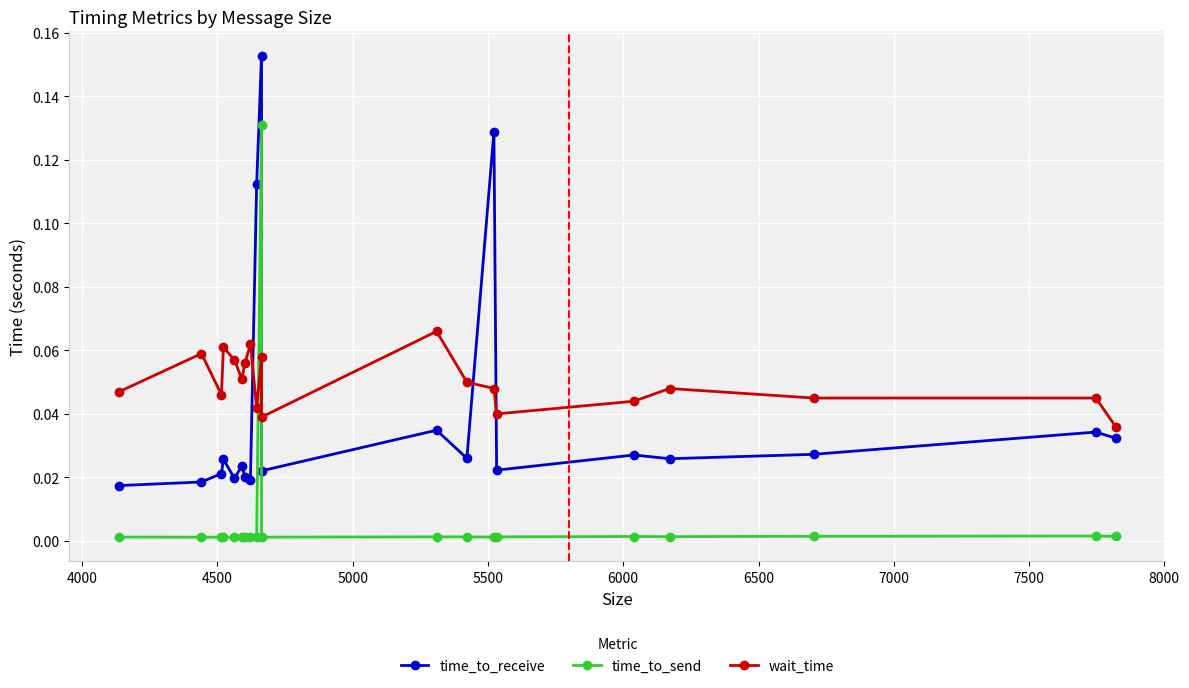

List the series in order of their overall mean, lowest first.

time_to_send, time_to_receive, wait_time